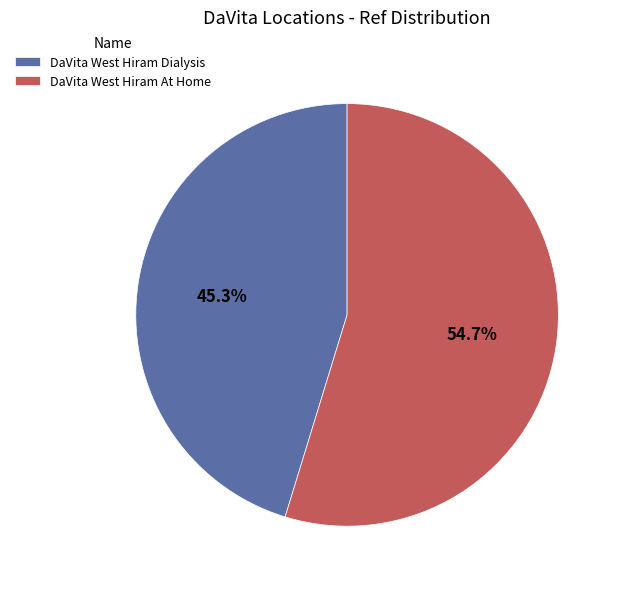

How many slices are in this pie chart?

2